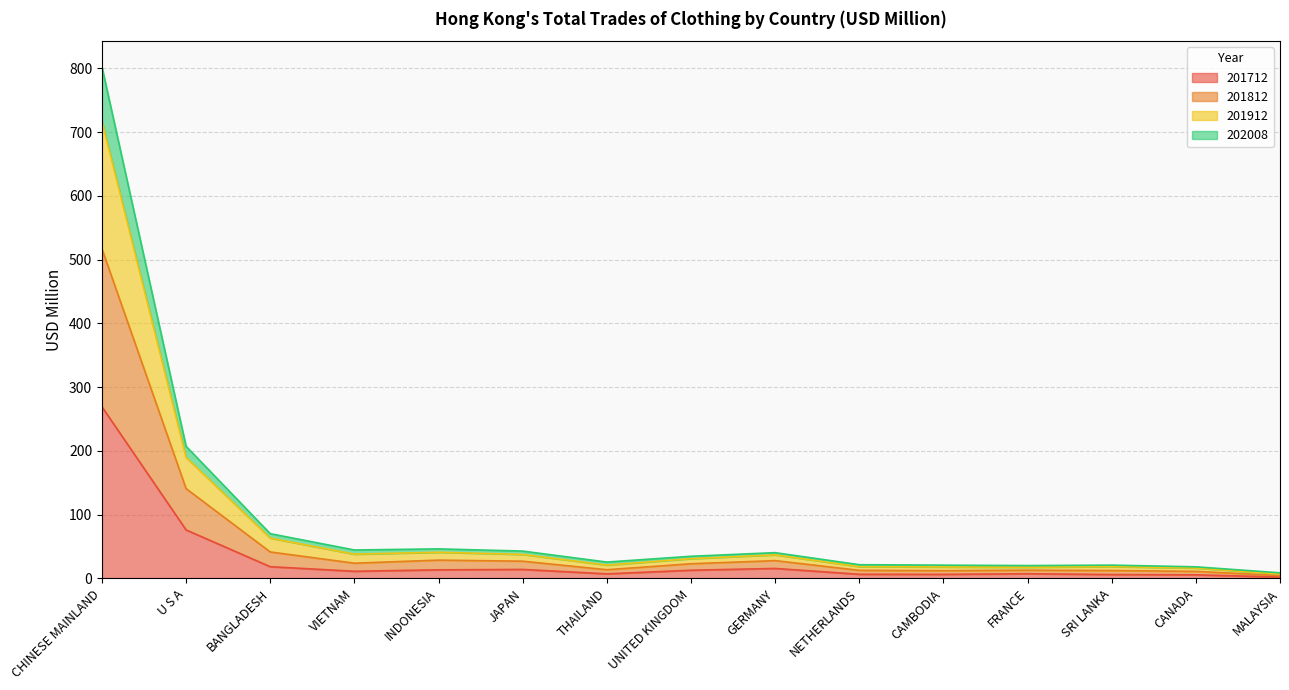

What is the label of the 3rd point from the right?

SRI LANKA